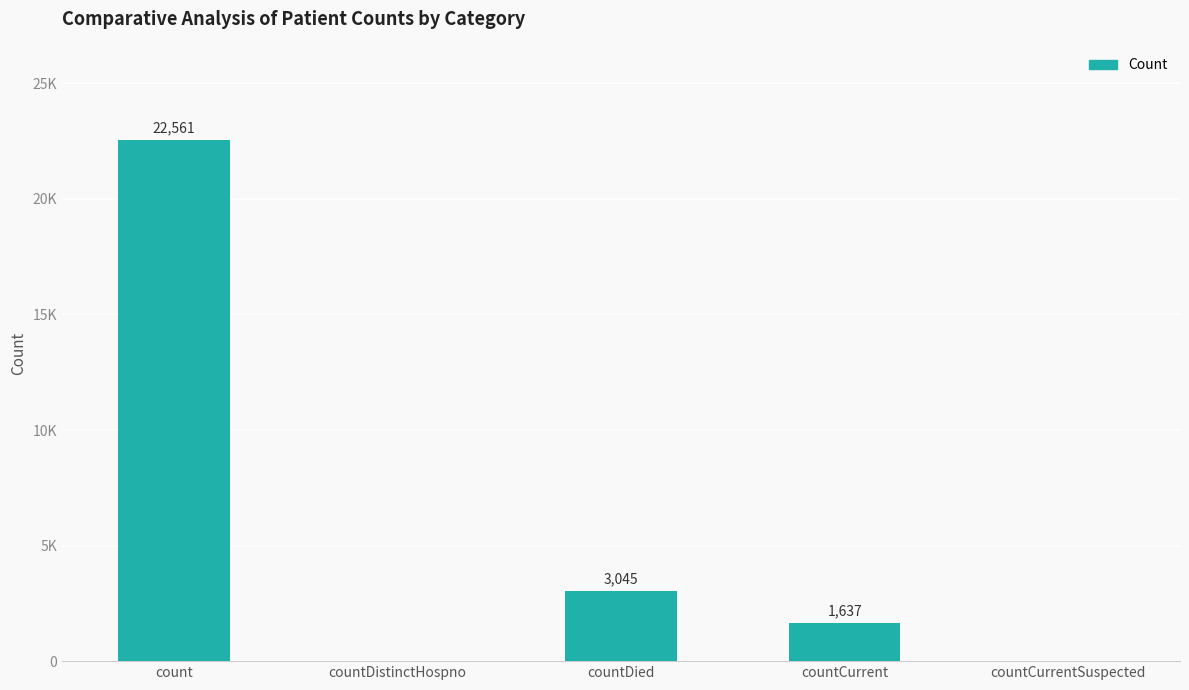

What position from the right is count?

5